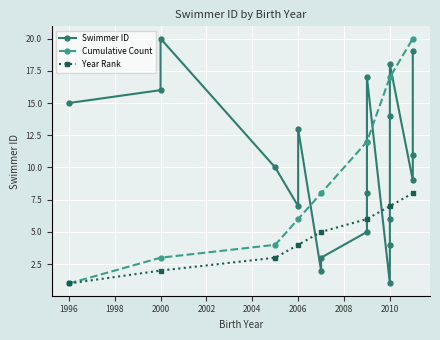

True or false: Year Rank has more than 1 points higher than both neighbors.

False